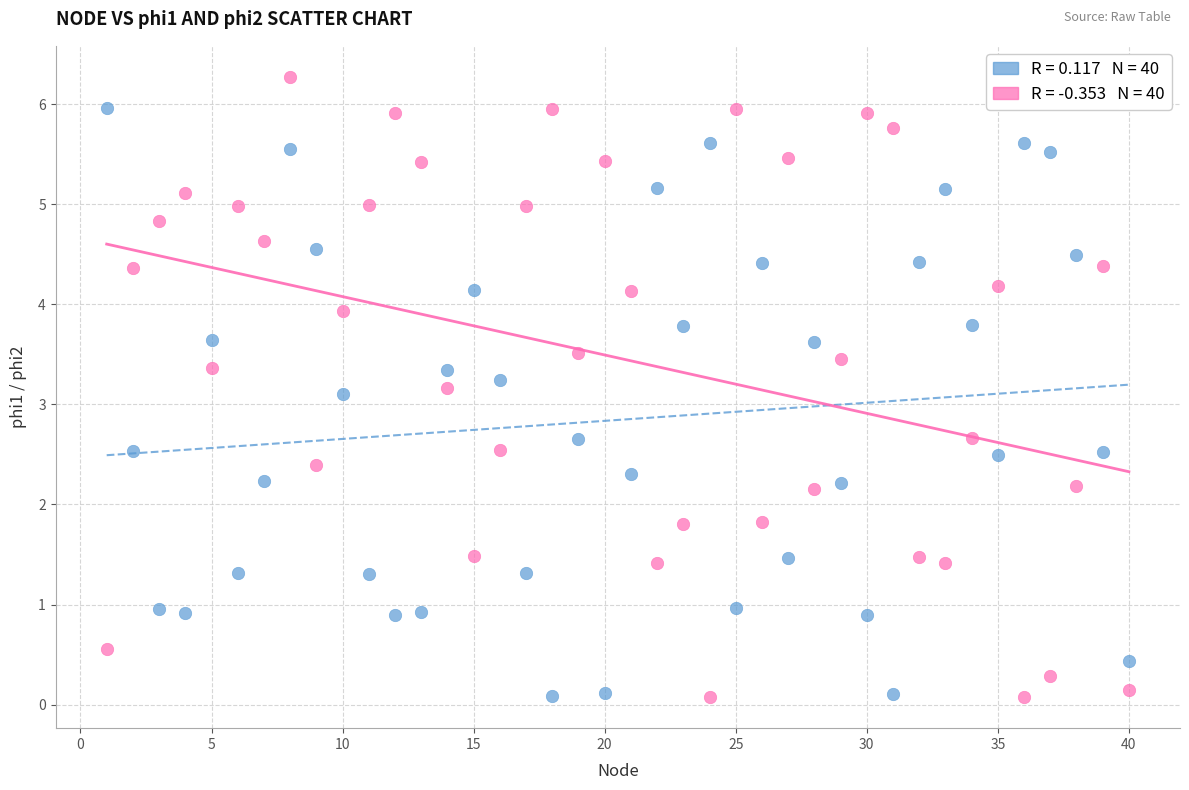

Across all data points, what is the range of Y values (max minus min)?

6.2